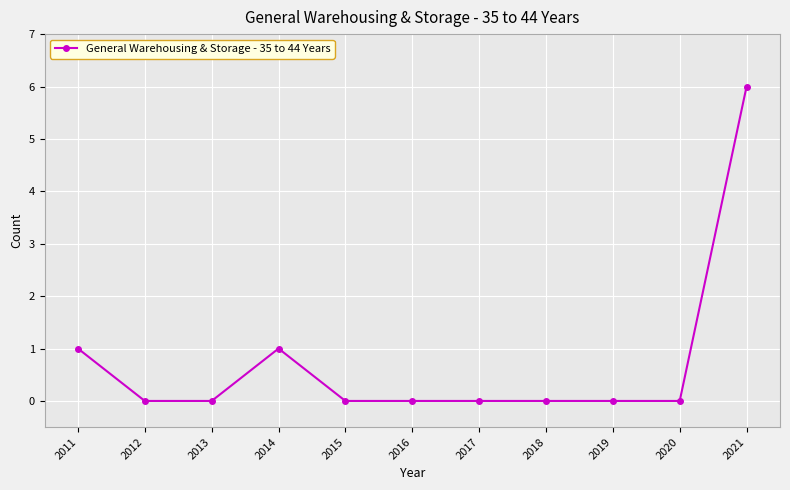

What is the average value?

1